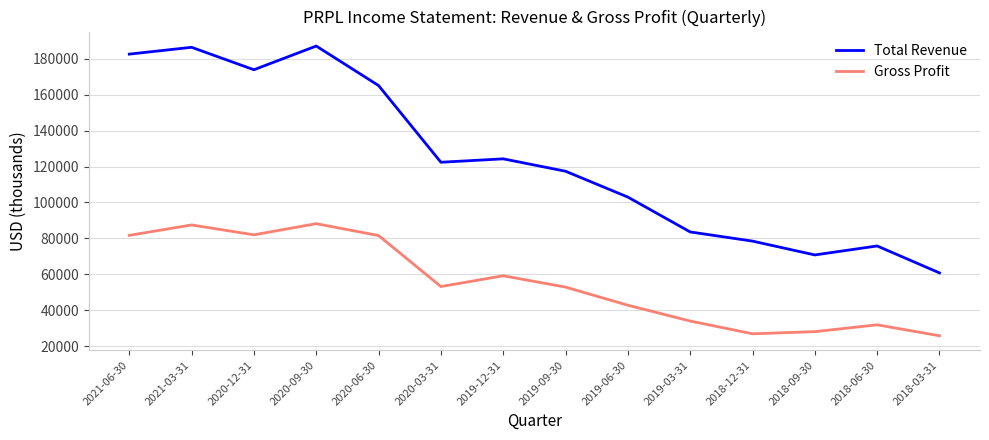

Rank the series by their average value, from lowest to highest.

Gross Profit, Total Revenue